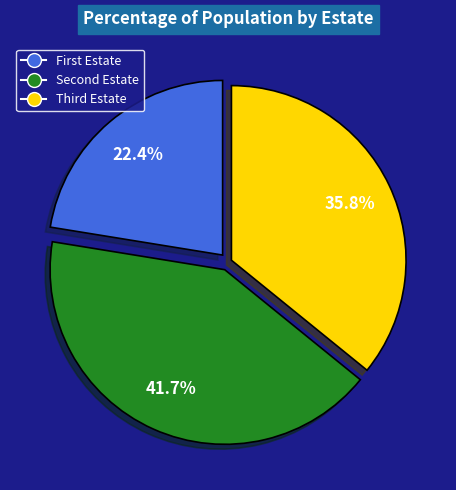

Is there any slice that represents more than half of the pie?

No